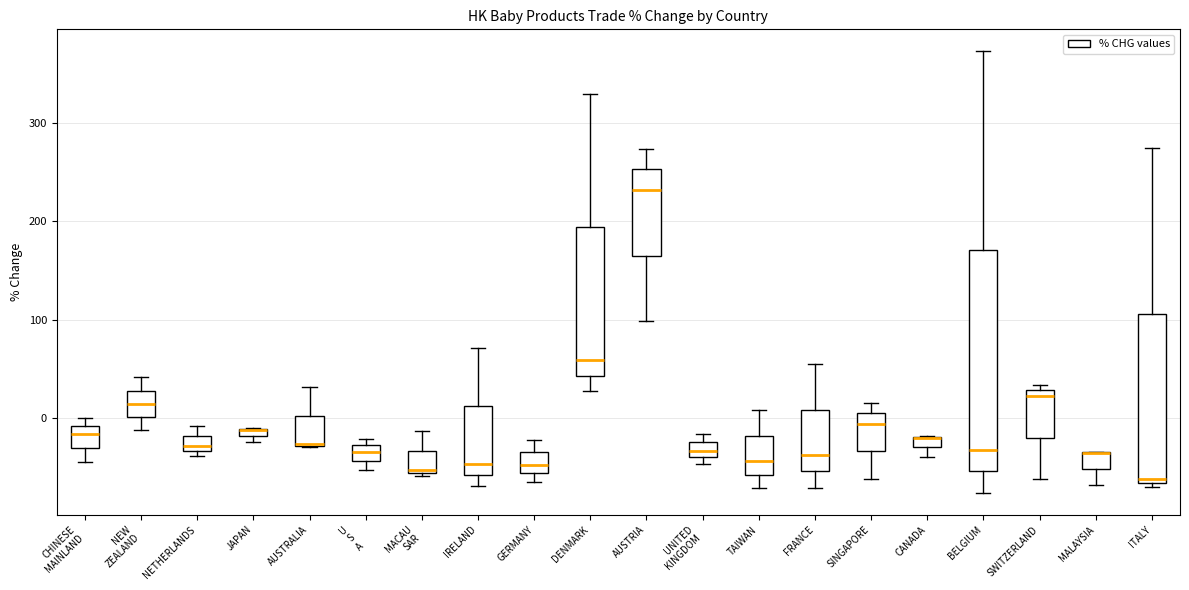

Where is the lower edge of the box for BELGIUM on the y-axis? The values are not printed on the chart, so give them approximately, as read against the axis.

-50